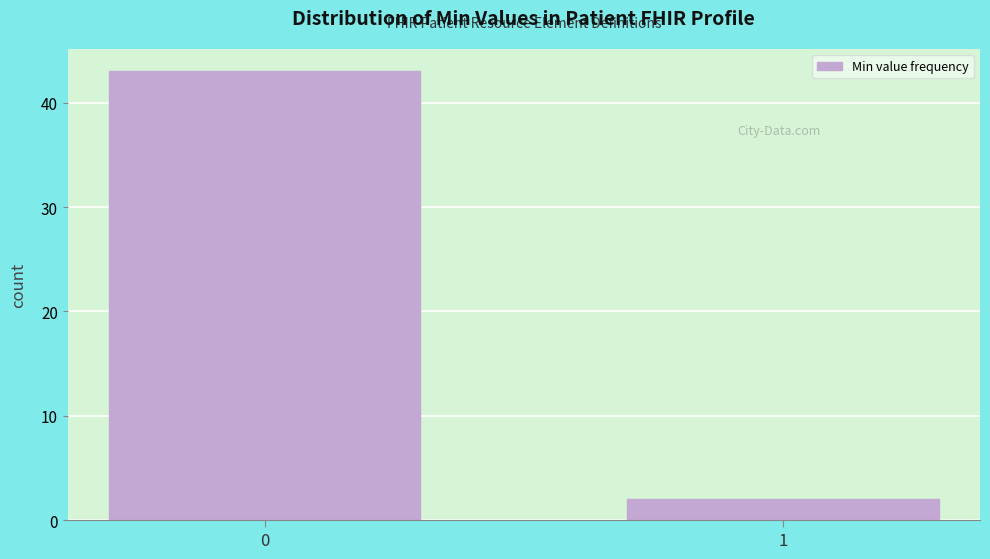

Reading left to right, extract all data points from this chart.

0=43	1=2